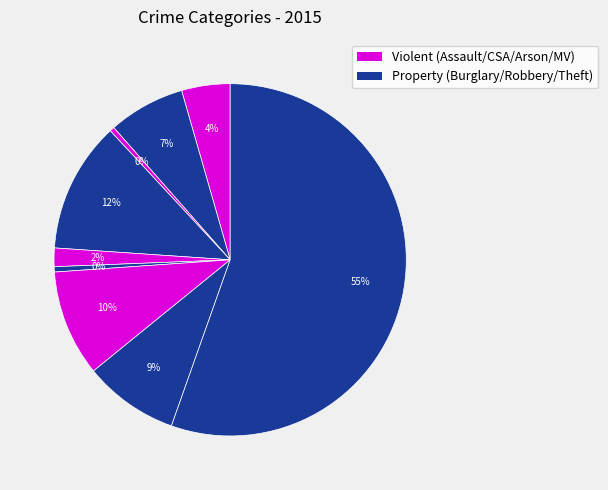

Count the number of slices in the pie.

9